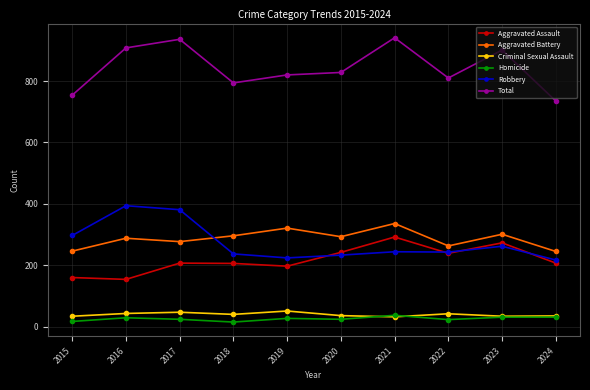

What is the difference between the maximum and second lowest values in the Aggravated Assault series?

132